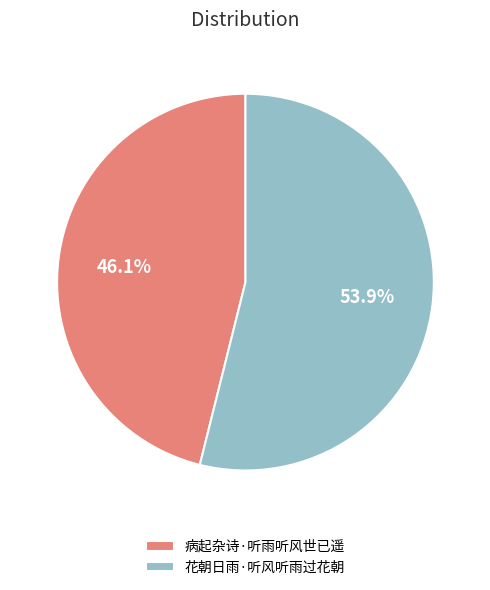

How many segments does this pie chart have?

2